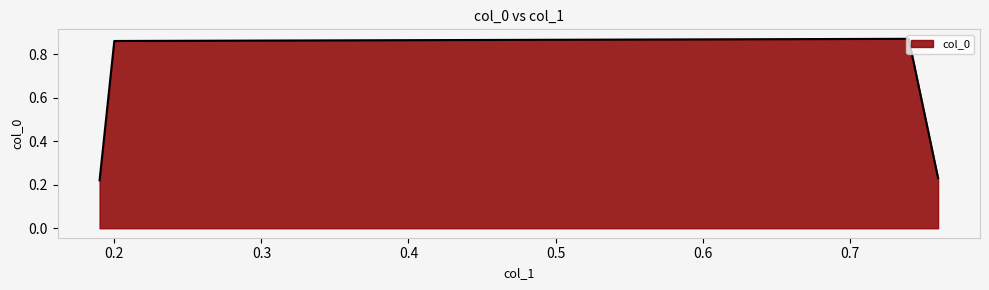

Count the values in the range 0 to 1.

4